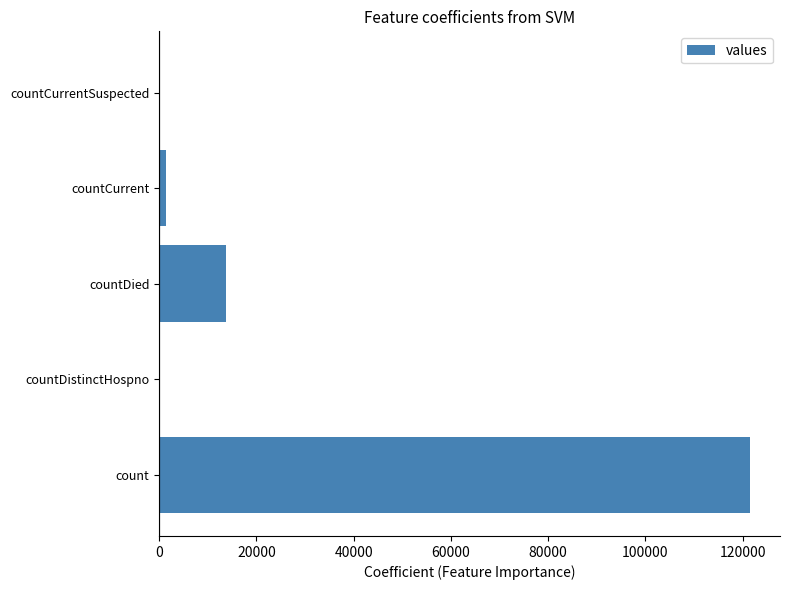

Reading bottom to top, list all the values displayed in this chart.

count=121590	countDistinctHospno=0	countDied=13835	countCurrent=1360	countCurrentSuspected=0